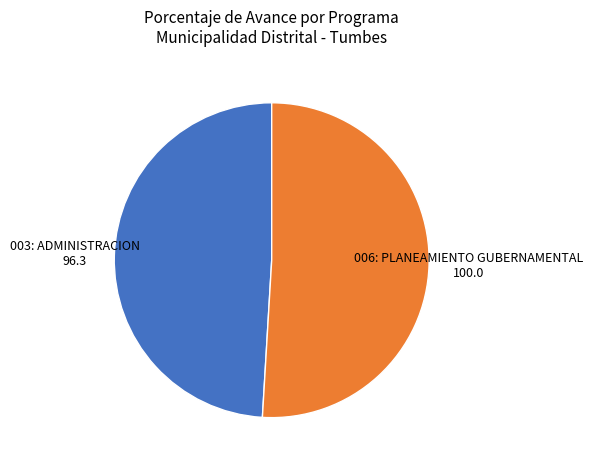

How many slices are in this pie chart?

2